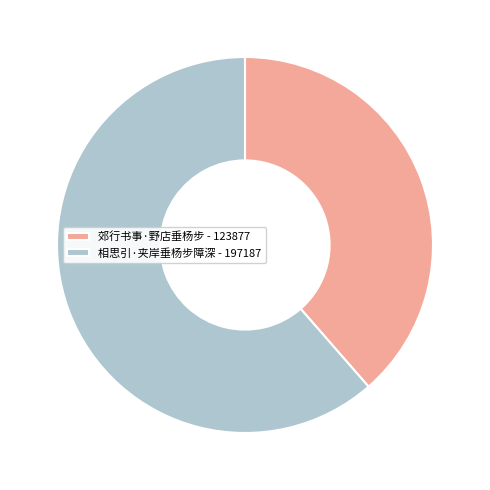

Is 郊行书事·野店垂杨步 the majority of the pie?

No